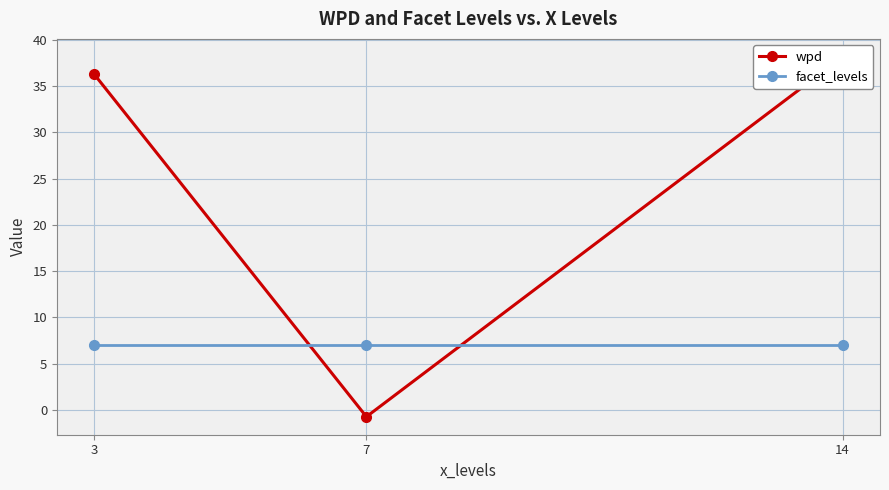

Reading left to right, list all the values displayed in this chart.

wpd: 36.3	-0.7	38.2
facet_levels: 7.0	7.0	7.0